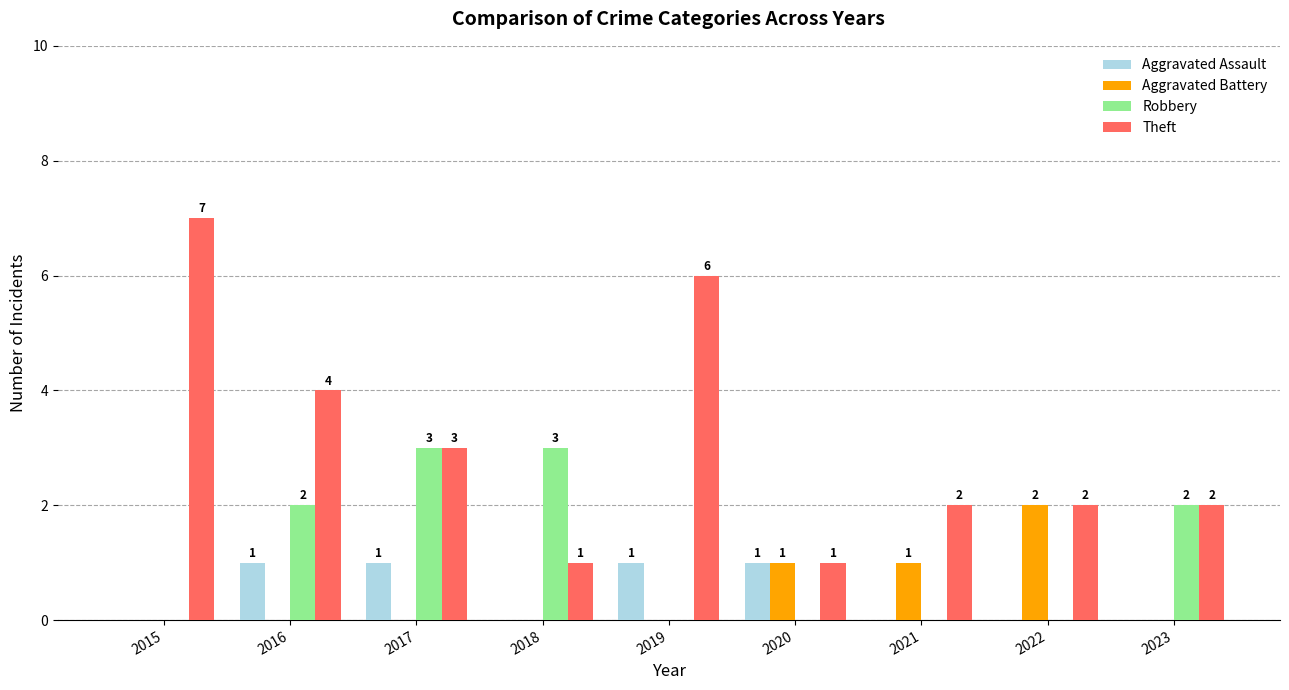

What is the spread (max minus min) of values at 2023?

2